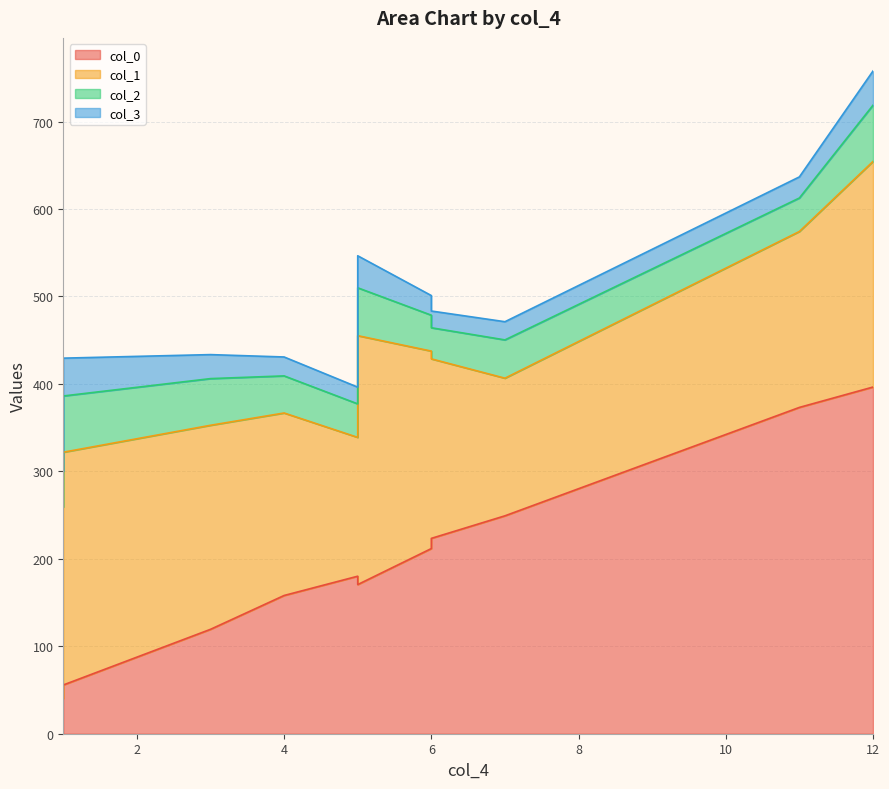

Reading left to right, what are all the values shown in this chart?

col_0: 1=40.4	1=55.7	3=119.4	4=158.1	5=180.1	5=170.6	6=211.7	6=223.4	7=249.2	11=373.2	12=396.4
col_1: 1=218.9	1=266.2	3=233.3	4=208.7	5=158.7	5=284.6	6=225.8	6=205.3	7=157.4	11=201.2	12=257.9
col_2: 1=41.1	1=64.3	3=53.4	4=42.4	5=38.3	5=54.7	6=41.1	6=35.6	7=43.8	11=38.3	12=64.3
col_3: 1=22.5	1=43.3	3=27.5	4=21.6	5=19.1	5=36.6	6=22.5	6=19.1	7=20.8	11=24.1	12=39.1